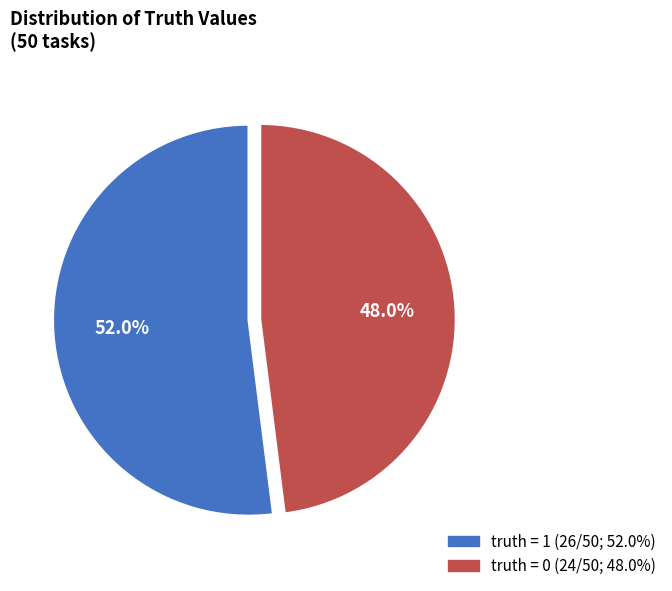

Is it true that truth = 1 is 64% of the pie?

False